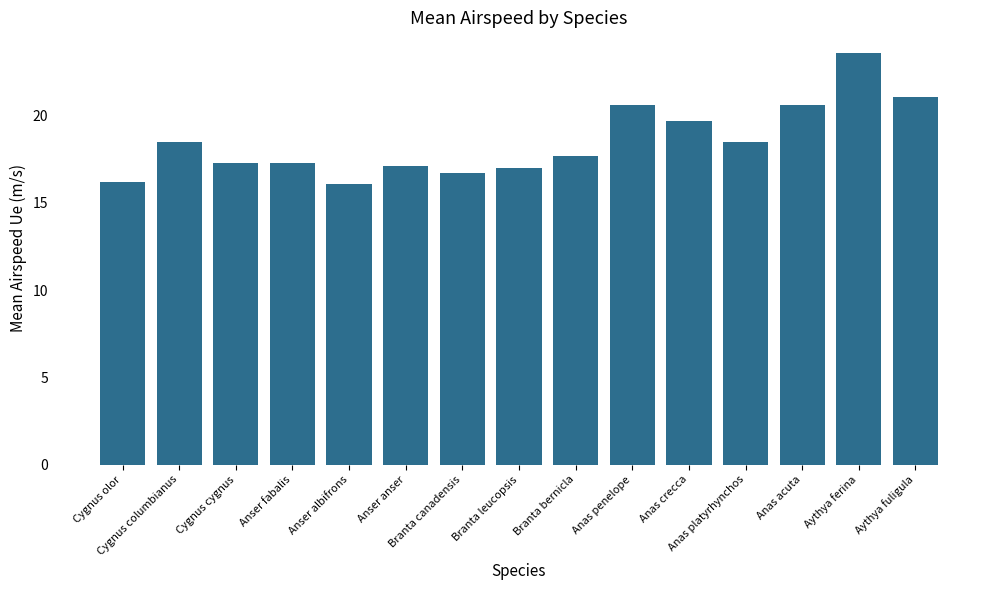

Reading left to right, what are all the values shown in this chart?

16.2	18.5	17.3	17.3	16.1	17.1	16.7	17.0	17.7	20.6	19.7	18.5	20.6	23.6	21.1